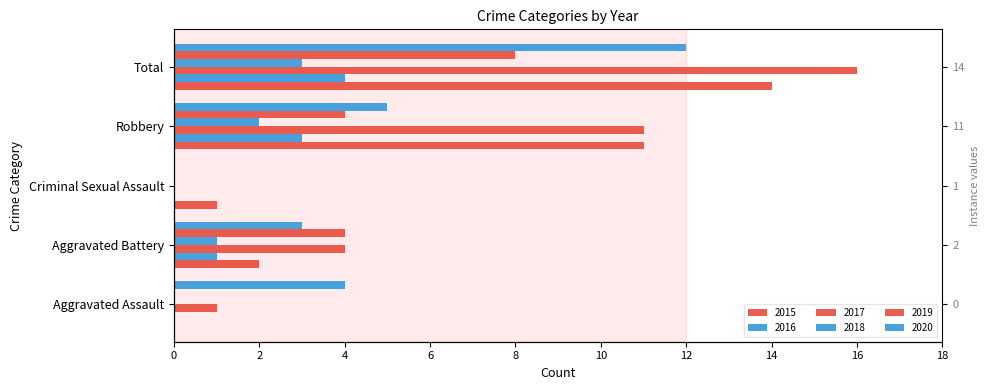

Which label corresponds to the smallest value in the chart?

Aggravated Assault